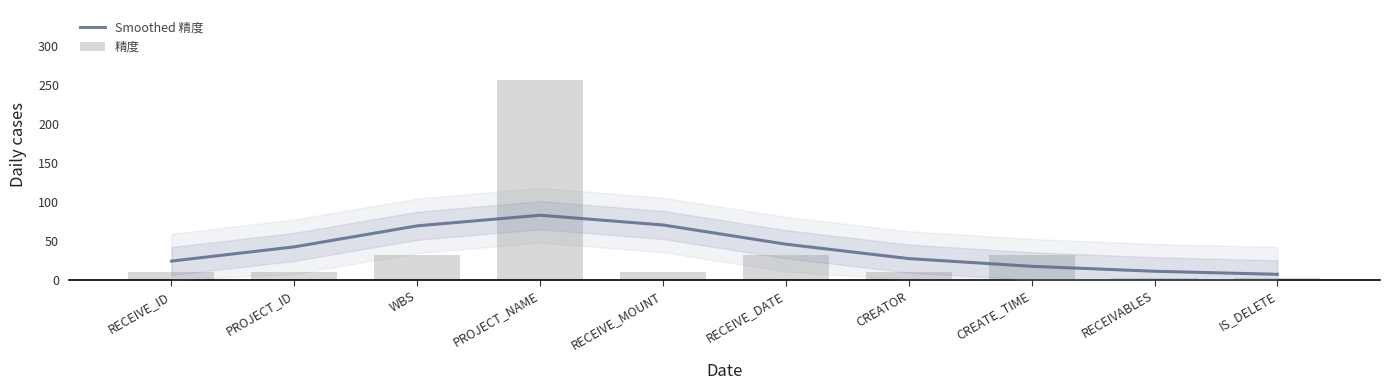

Count the number of data series in this chart.

2